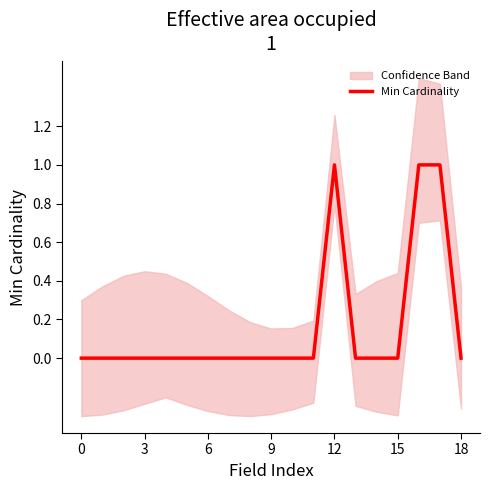

Count the values in the range 0 to 1.

19